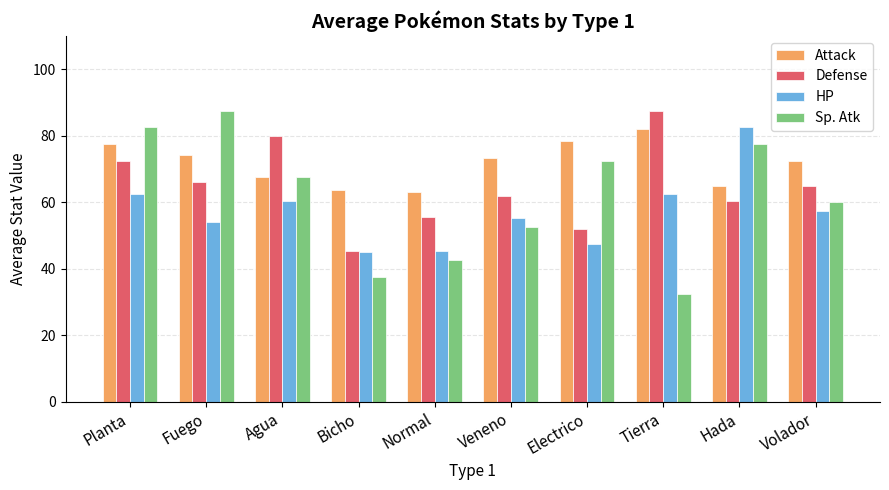

What is the sum of the Defense values at Bicho and Hada?

106.0